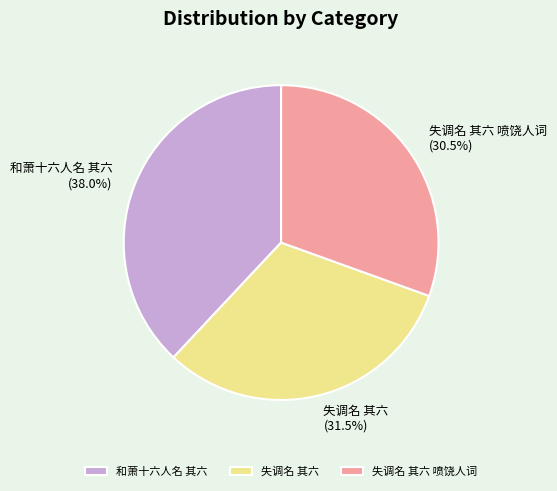

How many slices are in this pie chart?

3